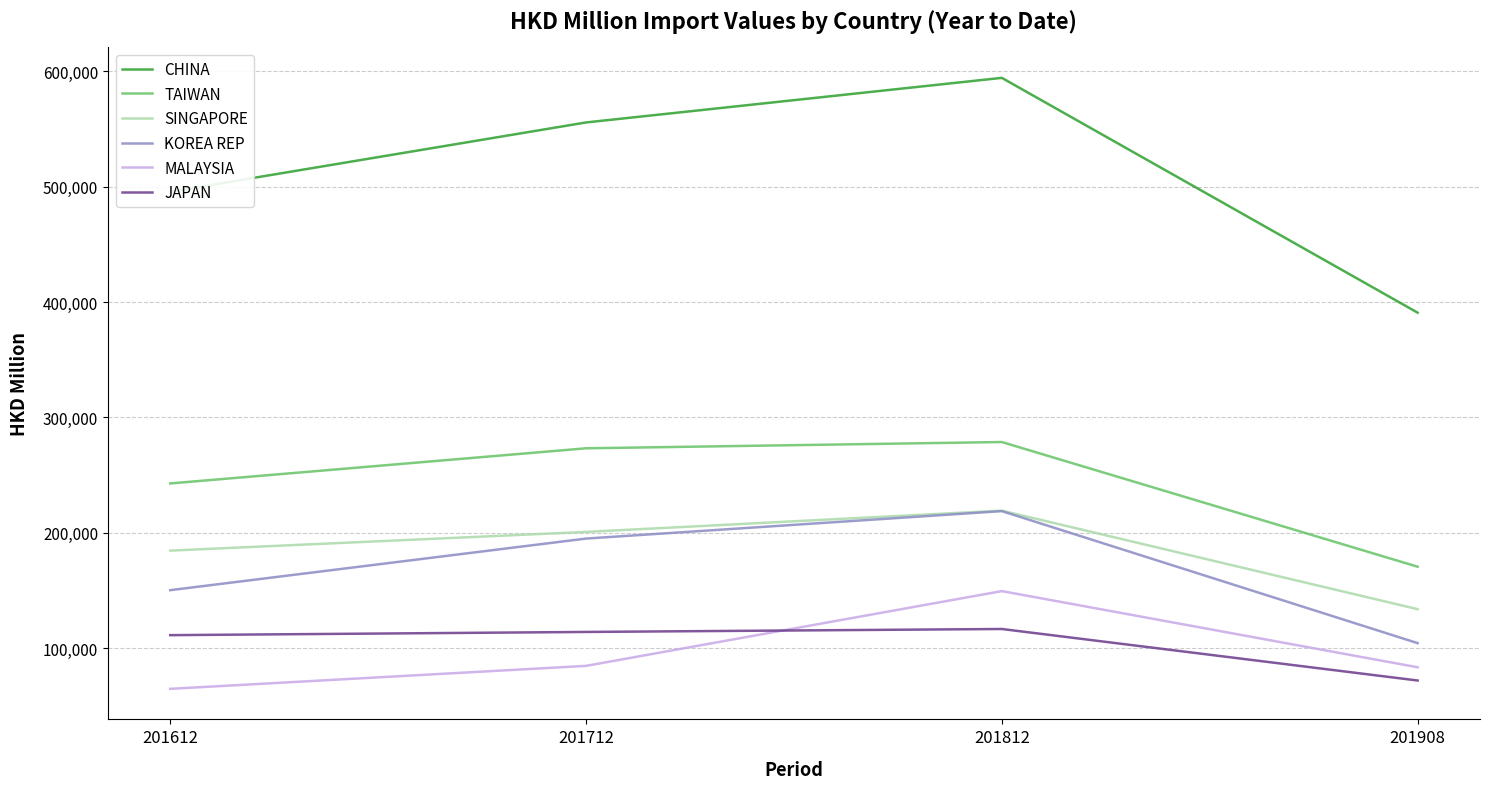

What is the total value across all series at 201812?

1577512.2